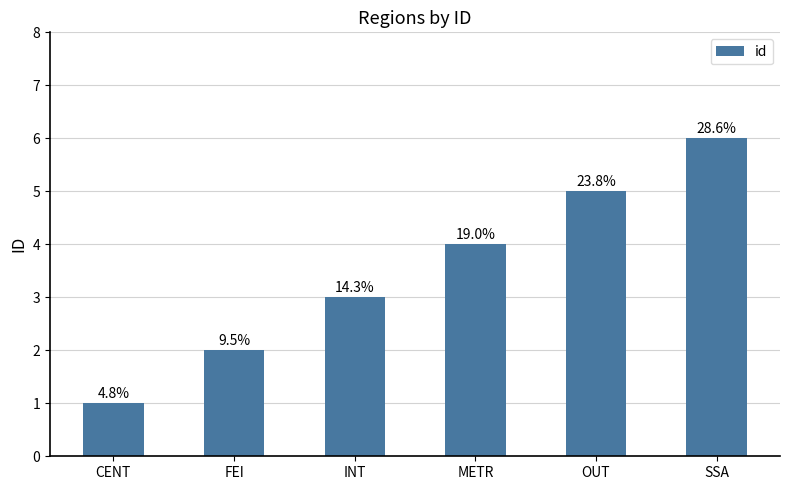

Which category has the highest value across all series?

SSA